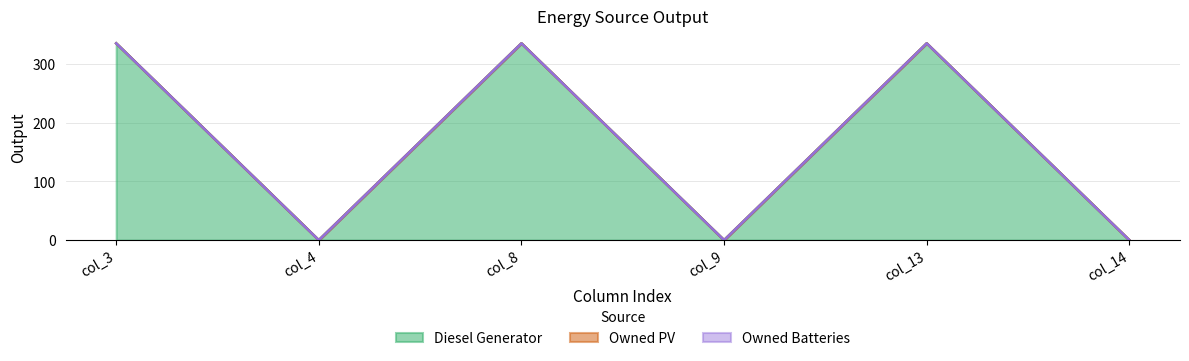

True or false: Owned Batteries and Owned PV cross at least once.

False